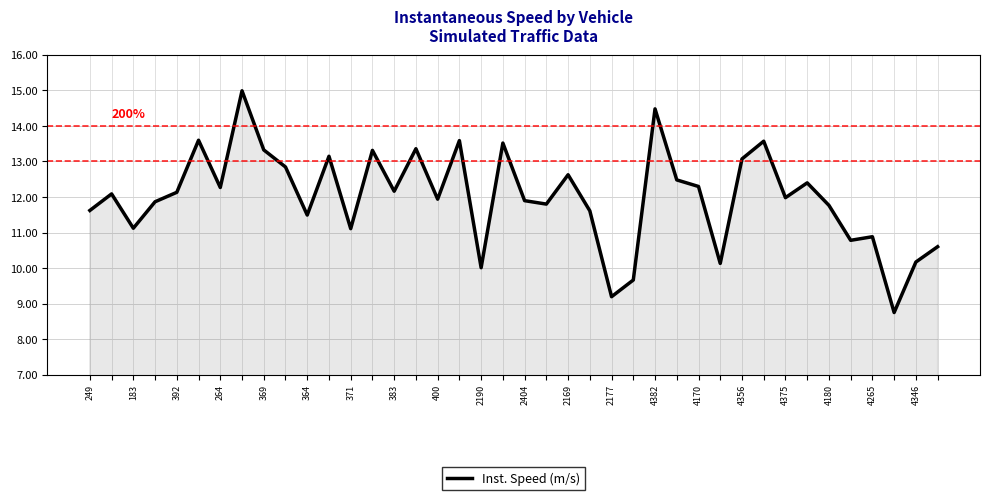

What is the difference between the maximum and minimum values?

6.2